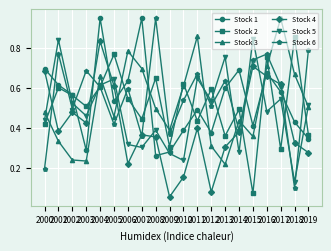

How many series are shown in this chart?

6